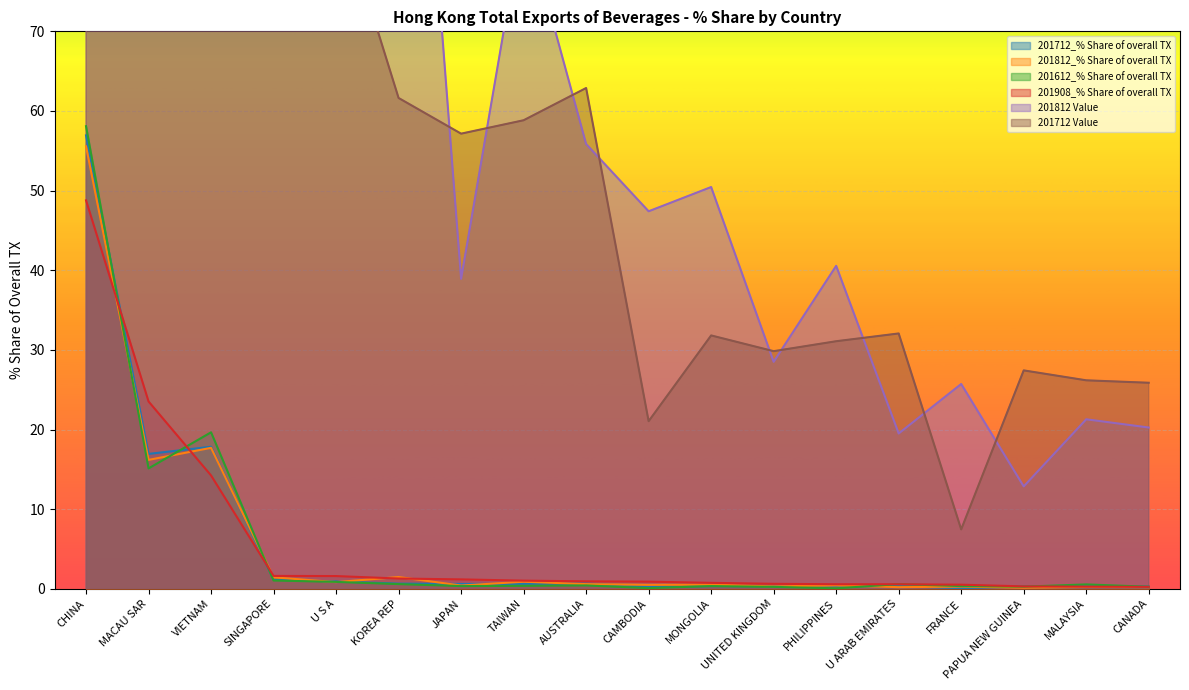

True or false: 201908_% Share of overall TX and 201712 Value intersect in this chart.

False